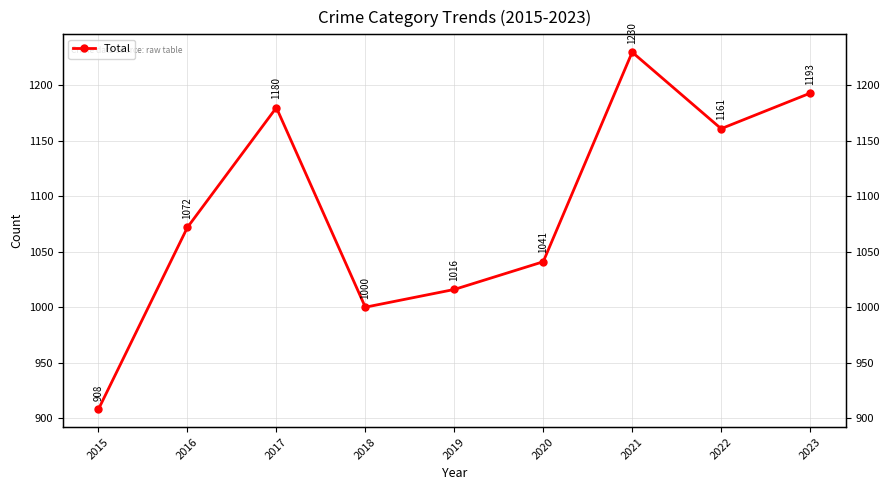

How many values exceed 1072?

4